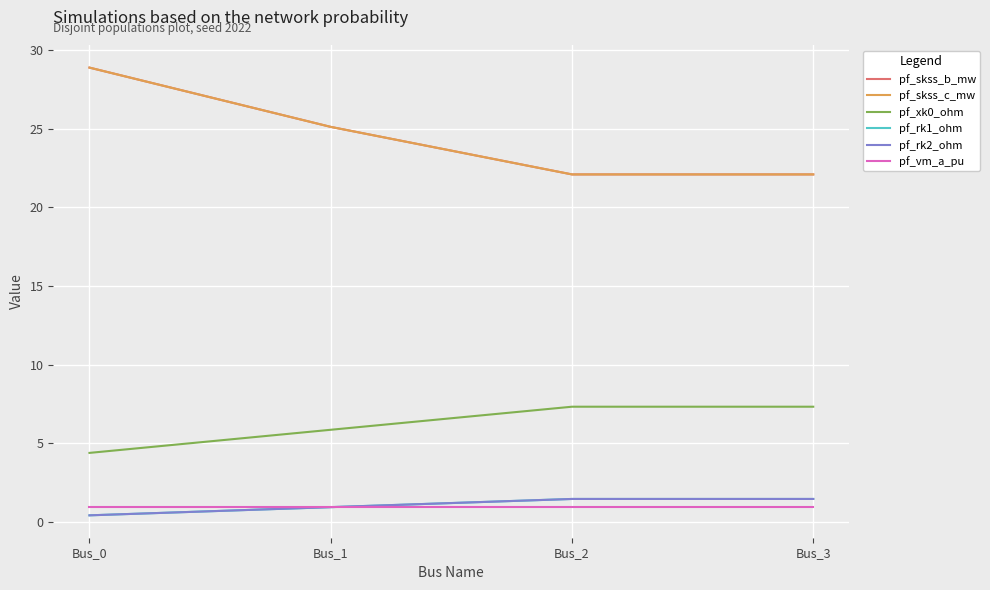

Between Bus_1 and Bus_3, which is larger?

Bus_1